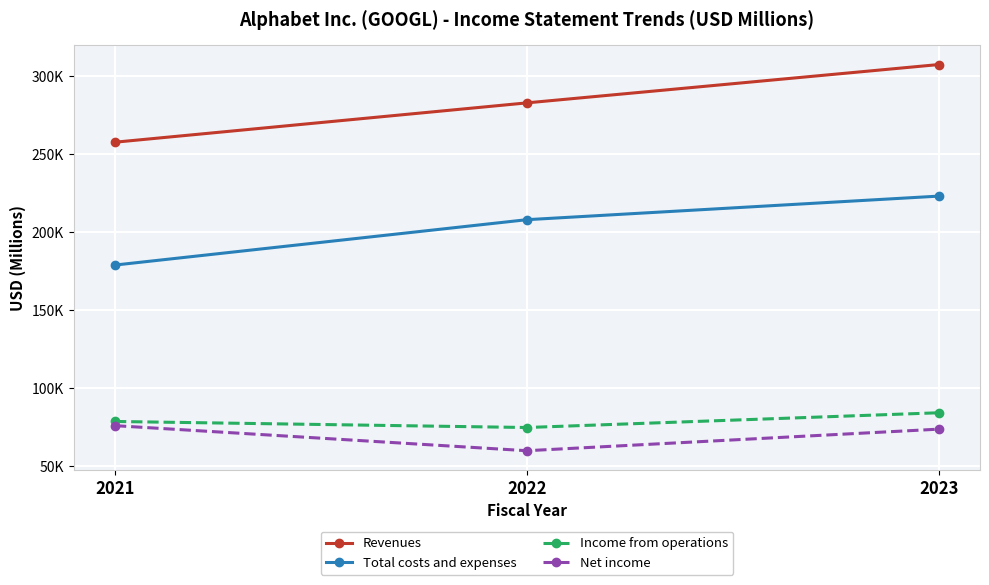

At which label is Revenues closest to 282515?

2022